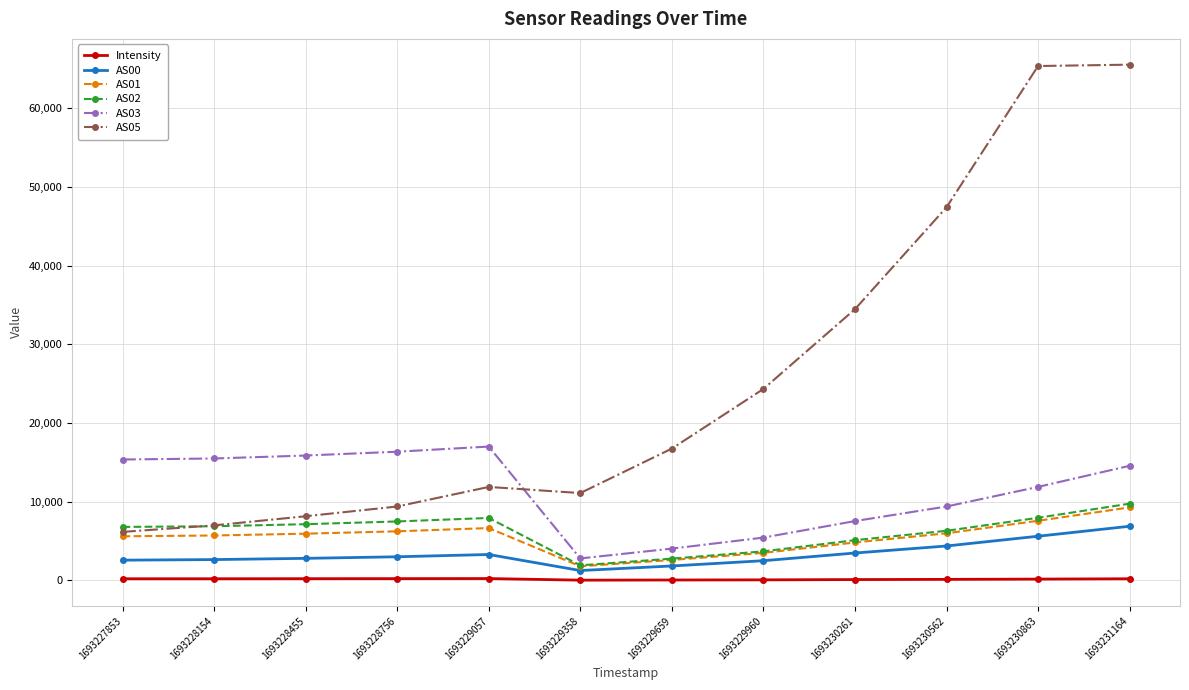

What is the maximum value shown in the chart?

65535.0